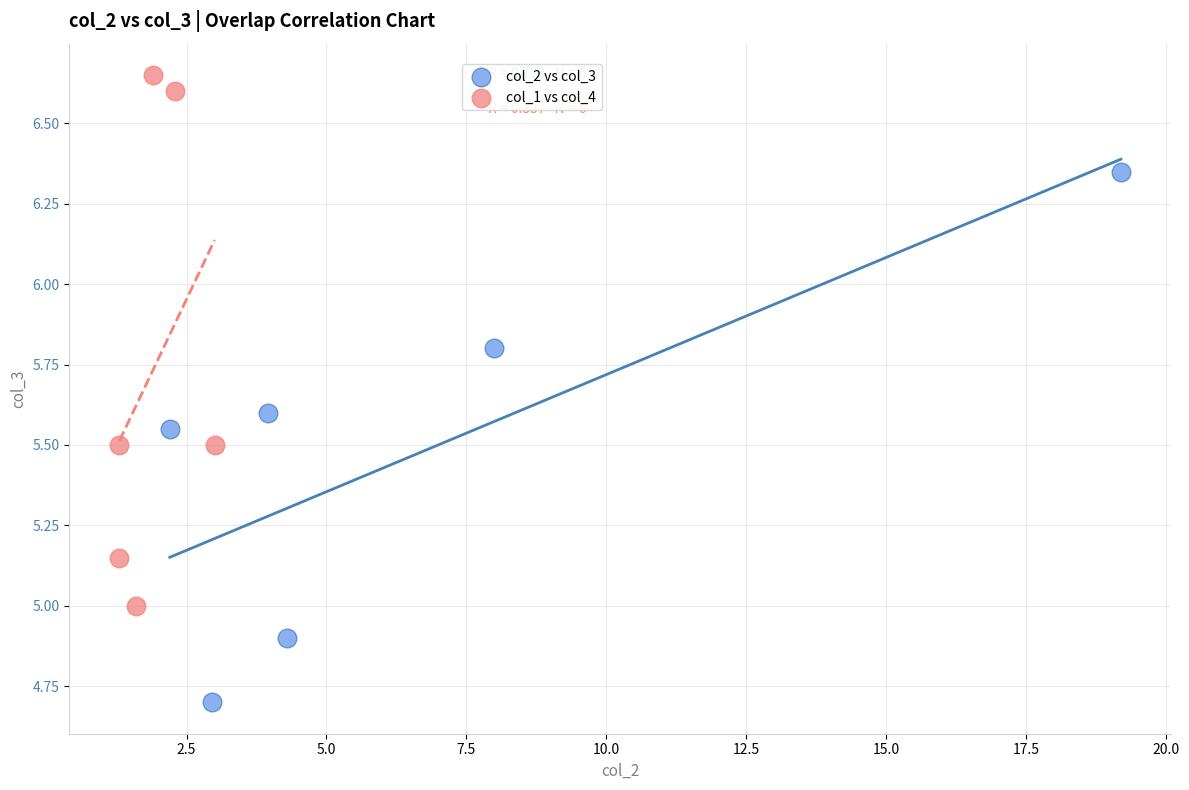

Which series reaches the maximum Y coordinate?

col_1 vs col_4